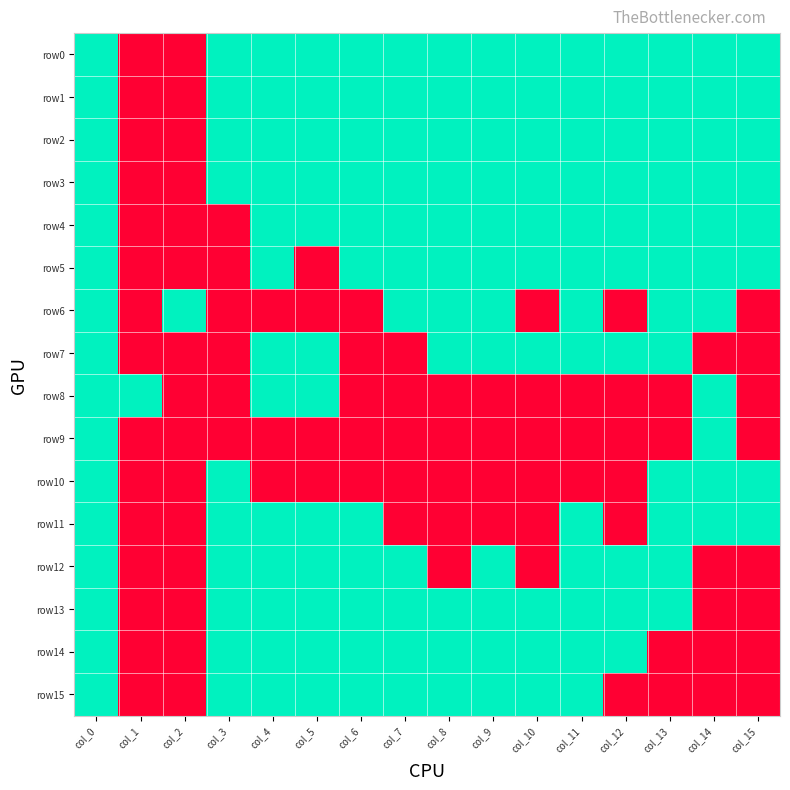

At which category is the sum across all series the highest?

col_0